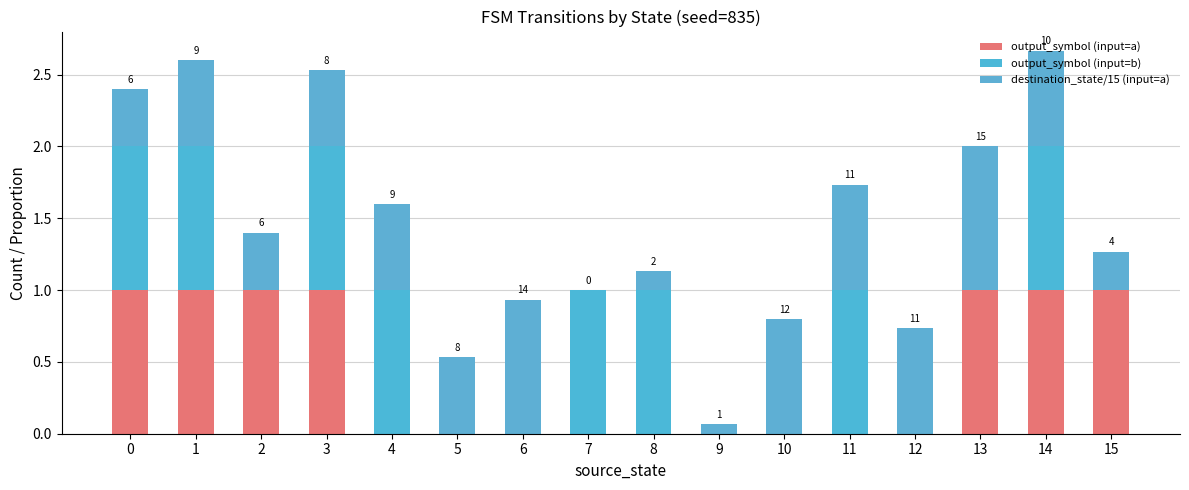

List the series in order of their overall mean, highest first.

destination_state/15 (input=a), output_symbol (input=b), output_symbol (input=a)